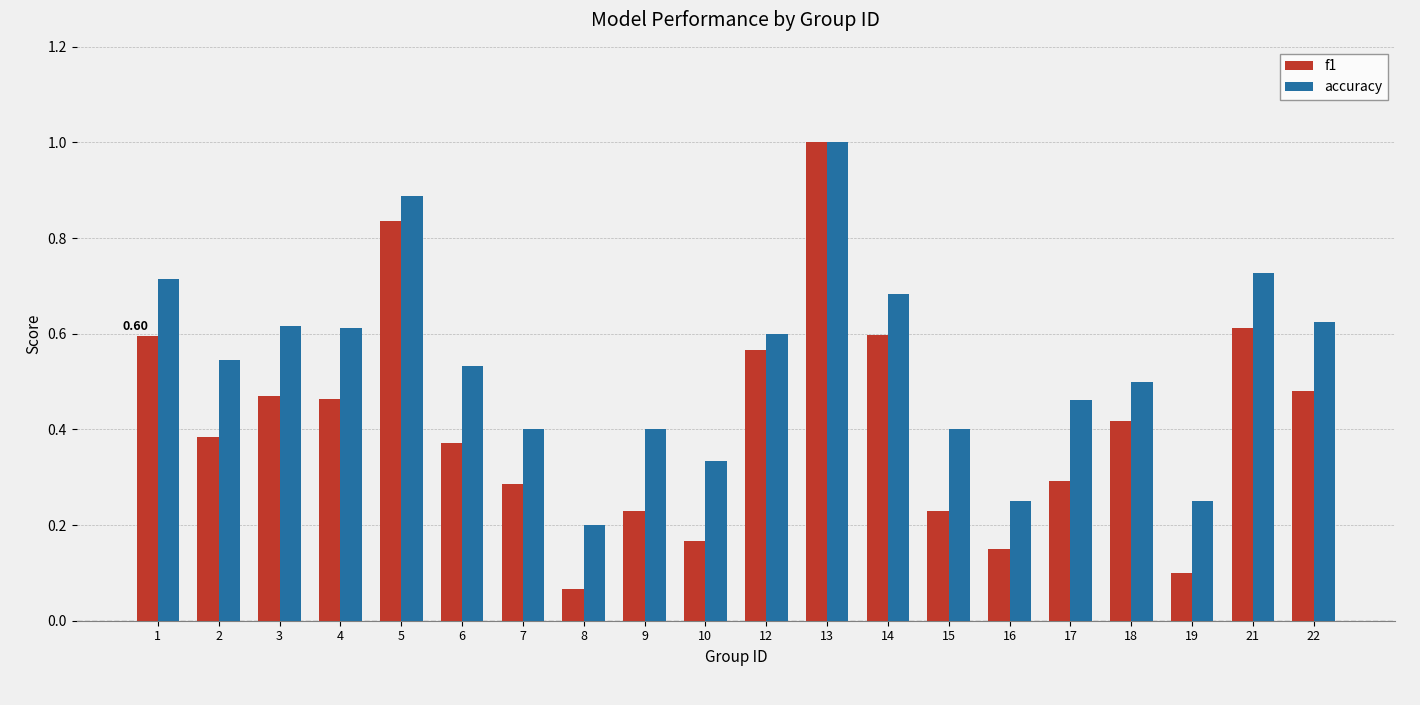

Which series has the widest spread of values?

f1